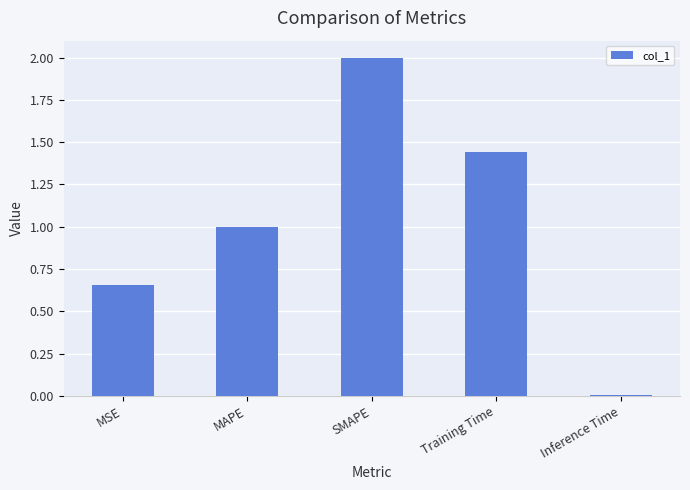

What is the average value?

1.0